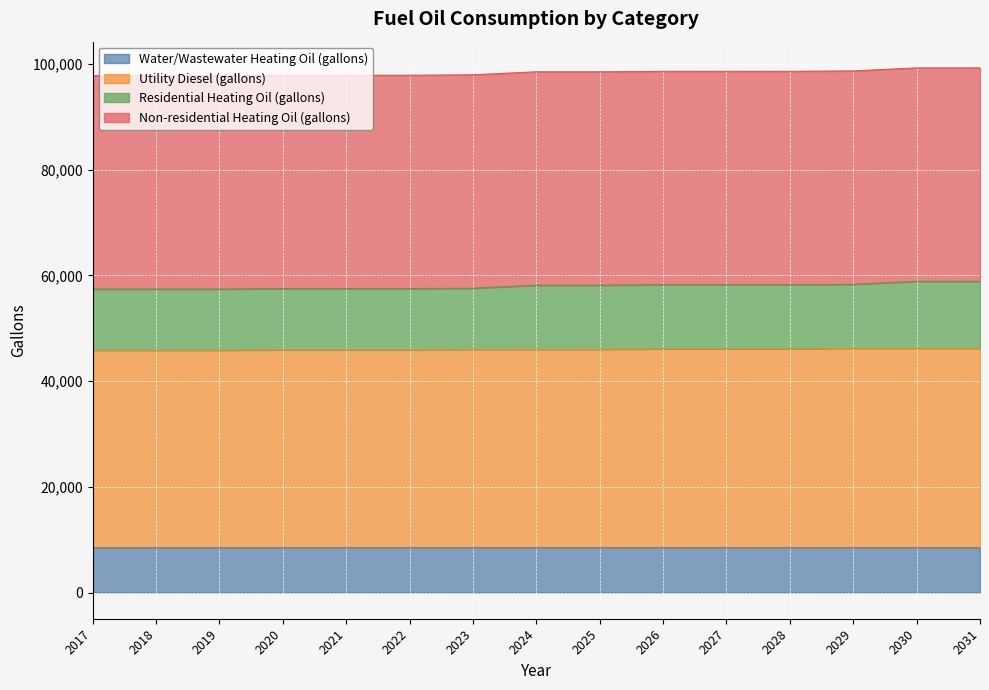

Does the chart display data point markers on the line(s)?

No